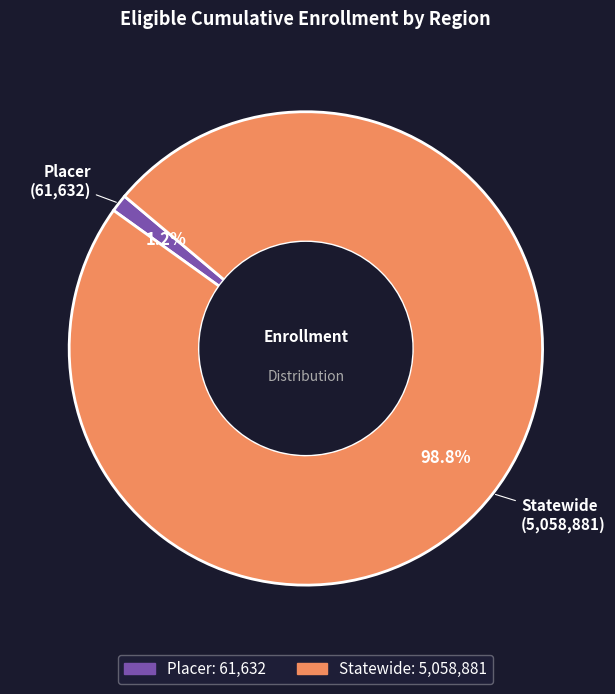

Which slice is the smallest?

Placer